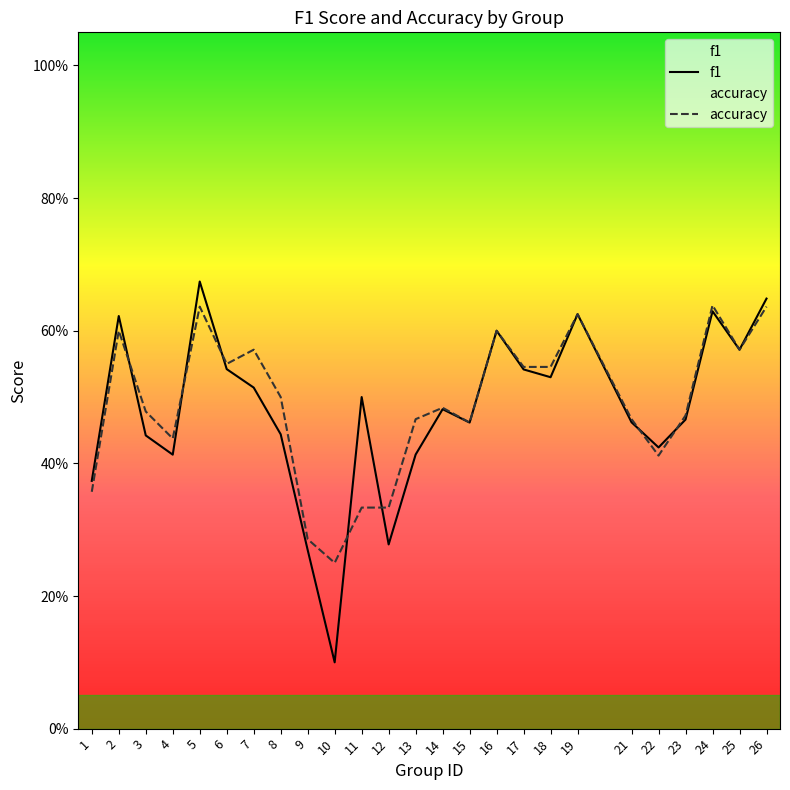

Rank the series by their average value, from highest to lowest.

accuracy, f1